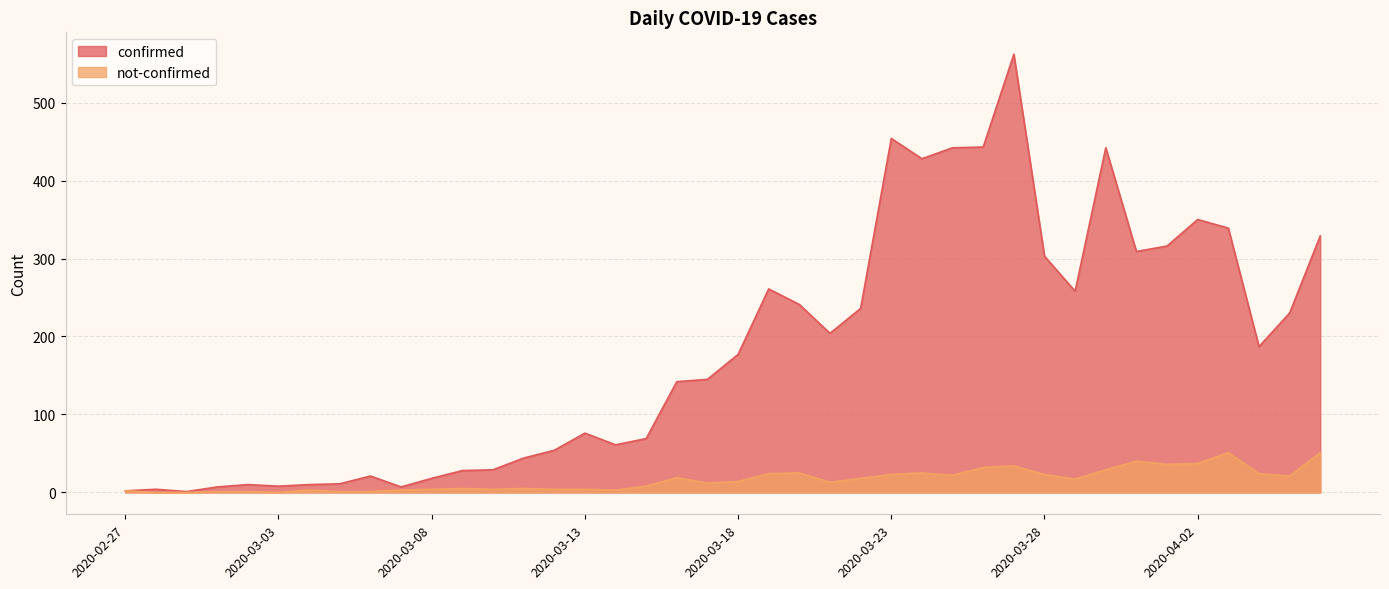

How many lines are shown in the chart?

2